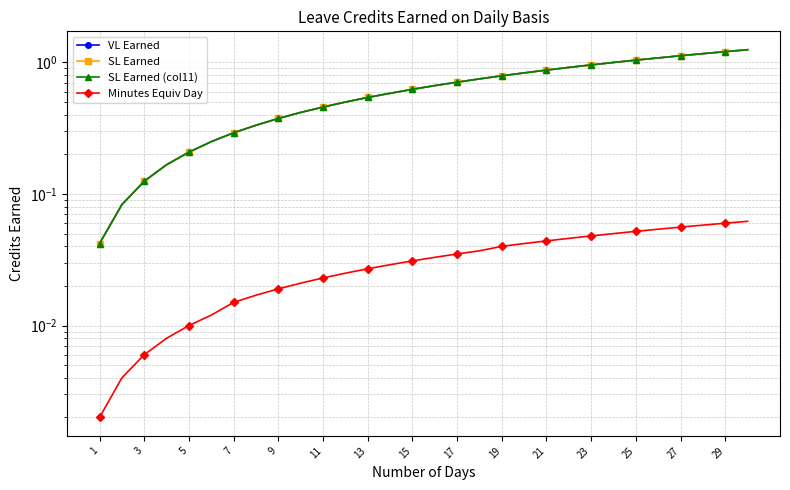

True or false: SL Earned (col11) has more than 0 points higher than both neighbors.

False